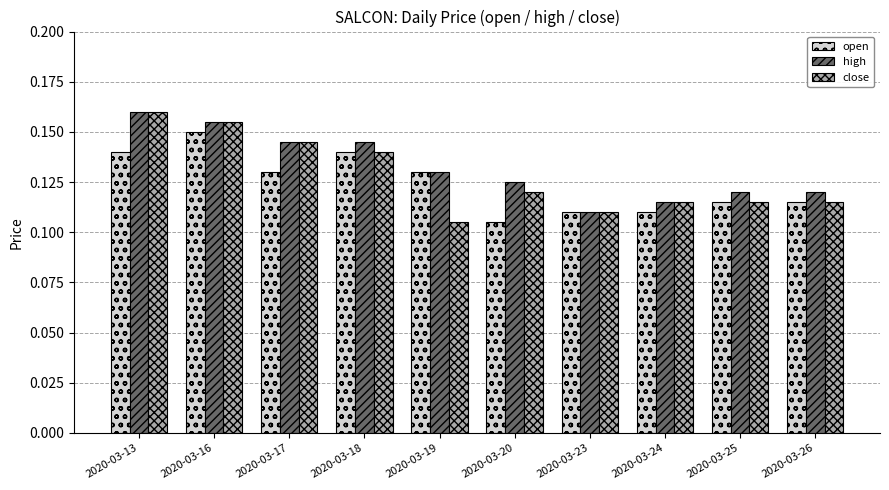

Which category has the lowest value in the open series?

2020-03-20